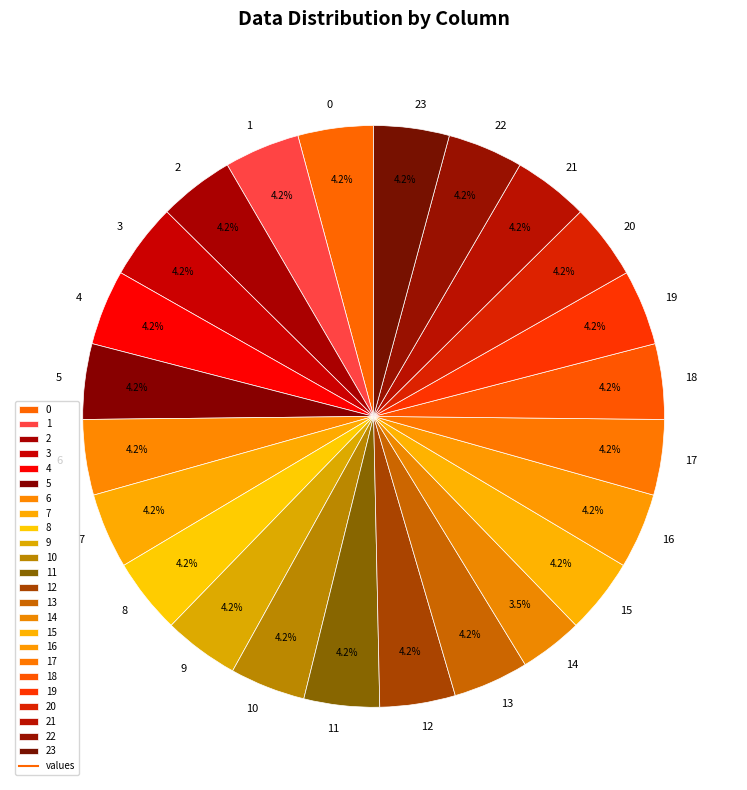

What percentage do 5 and 0 together represent?

8.4%